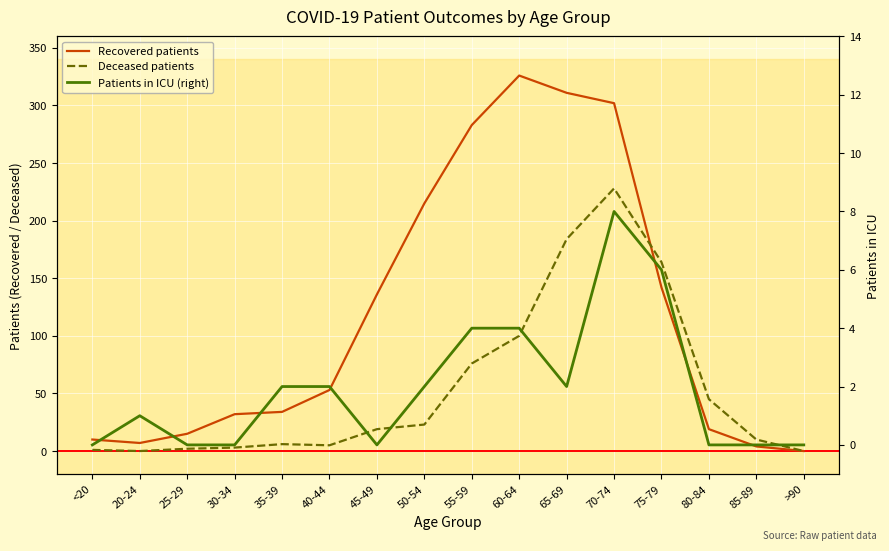

Rank the series by their maximum value, from lowest to highest.

Patients in ICU (right), Deceased patients, Recovered patients